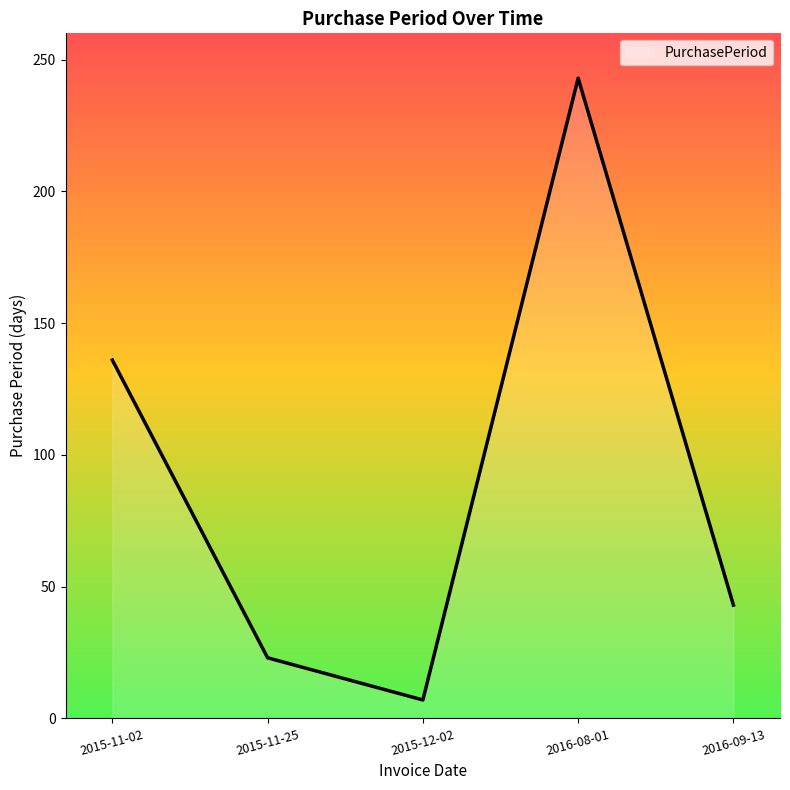

The value at 2016-08-01 is 105. True or false?

False